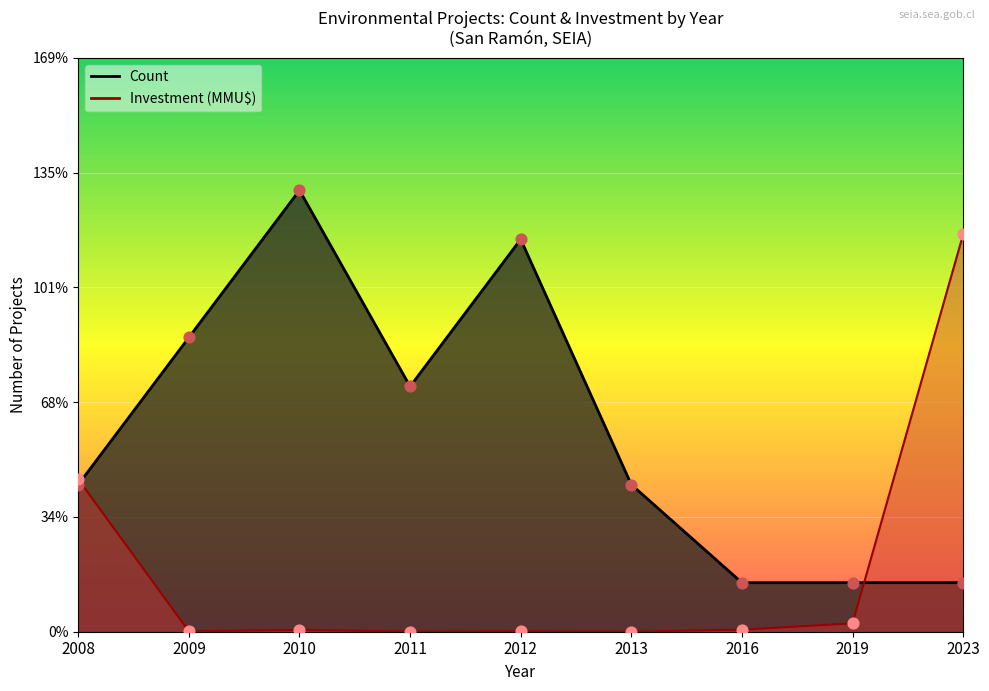

At which category is the sum across all series the highest?

2023